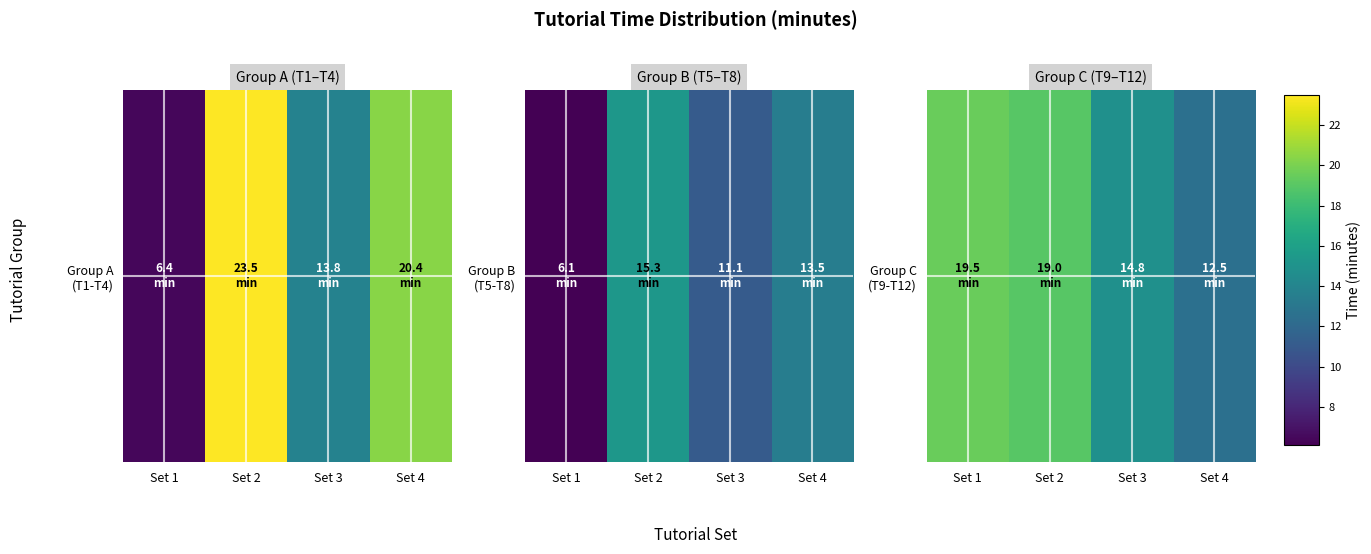

Count the number of data series in this chart.

1